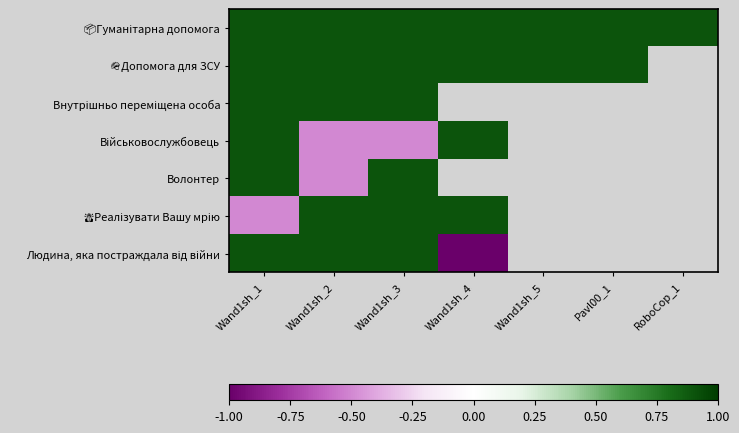

List the series in order of their peak value, lowest first.

📦Гуманітарна допомога, 🪖Допомога для ЗСУ, Внутрішньо переміщена особа, Військовослужбовець, Волонтер, 🙏Реалізувати Вашу мрію, Людина, яка постраждала від війни